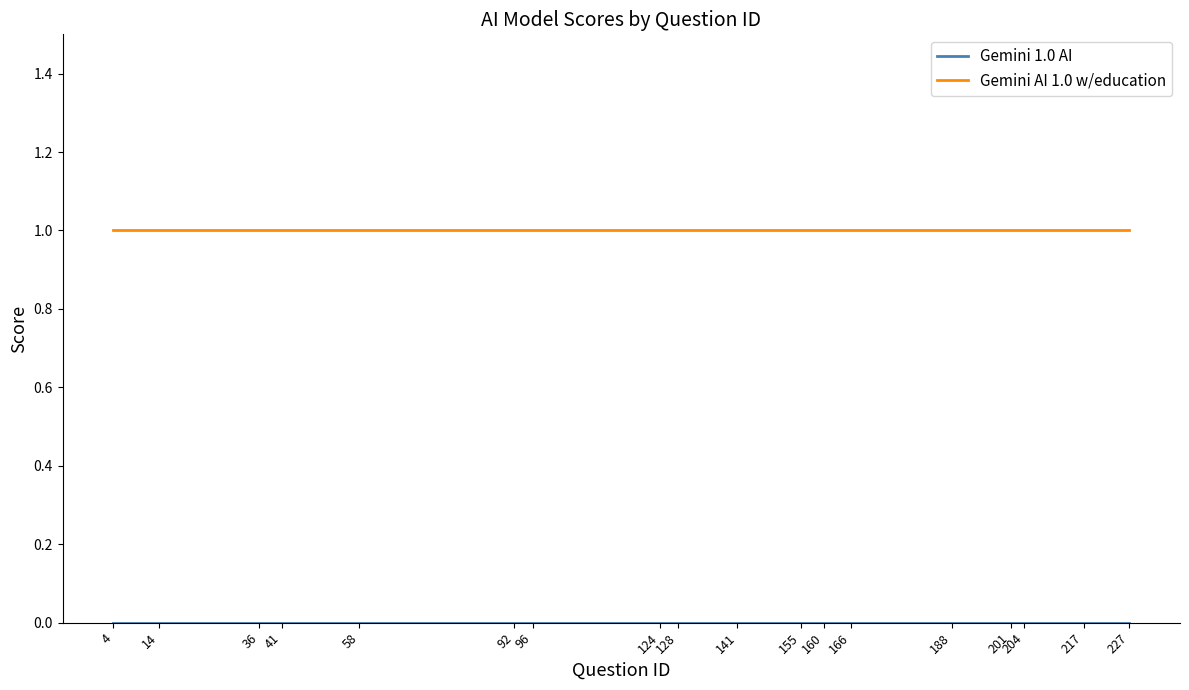

True or false: Gemini AI 1.0 w/education has a value of 2 at 124.

False